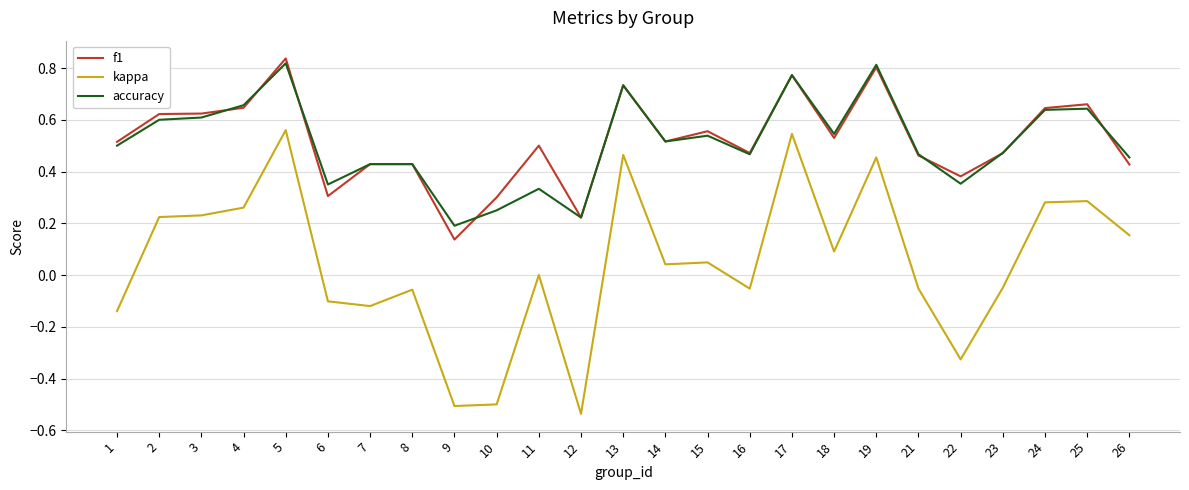

Is the value of f1 at 3 greater than the value of accuracy at 16?

Yes